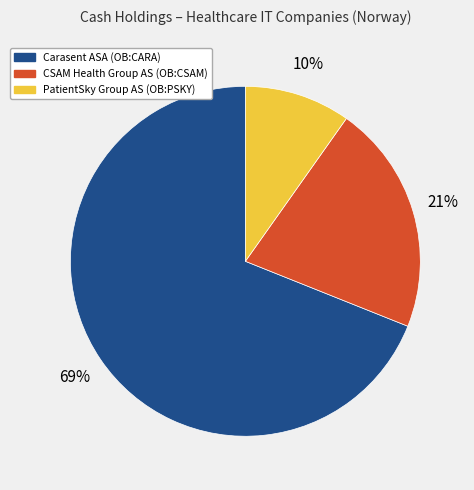

To the nearest percent, what is the combined percentage of CSAM Health Group AS (OB:CSAM) and Carasent ASA (OB:CARA)?

90%